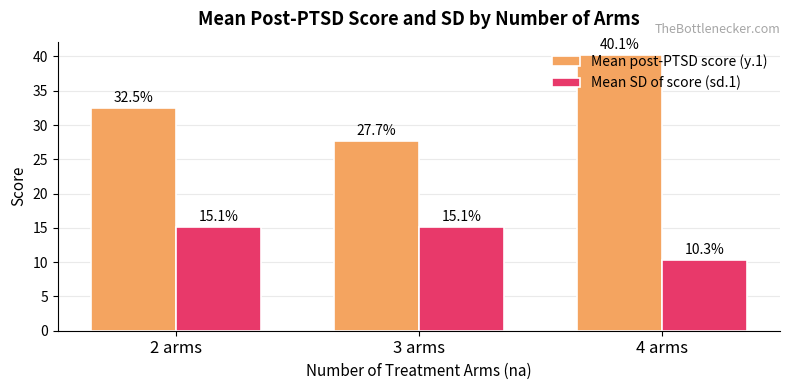

At which label does Mean SD of score (sd.1) reach its minimum?

4 arms